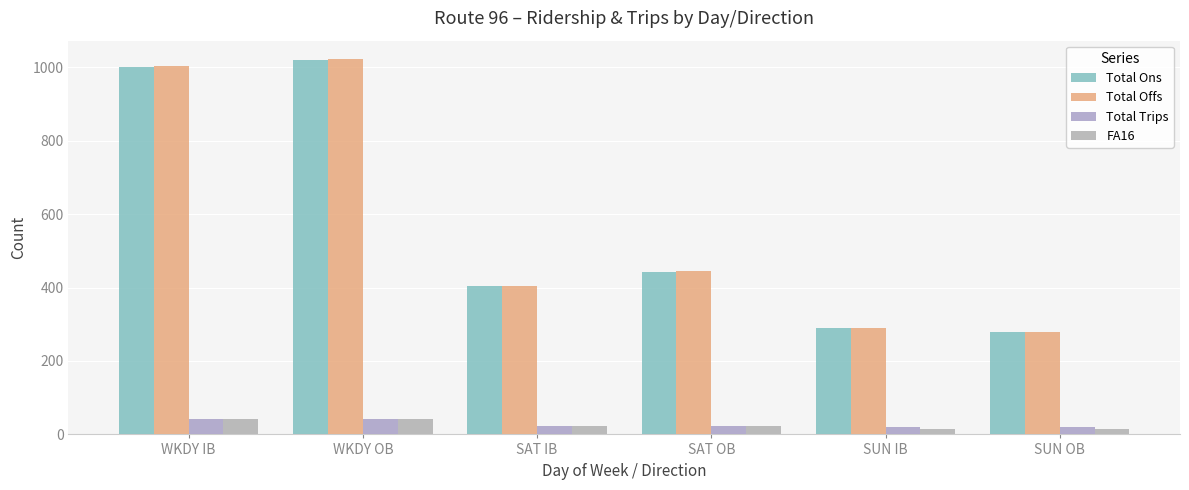

What is the smallest value displayed?

15.0